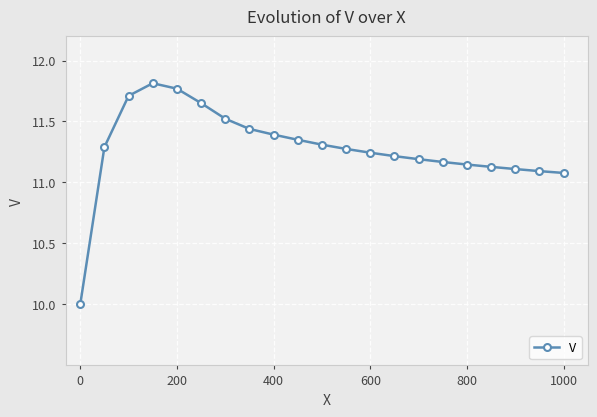

True or false: the data has more than 0 interior local peaks.

True